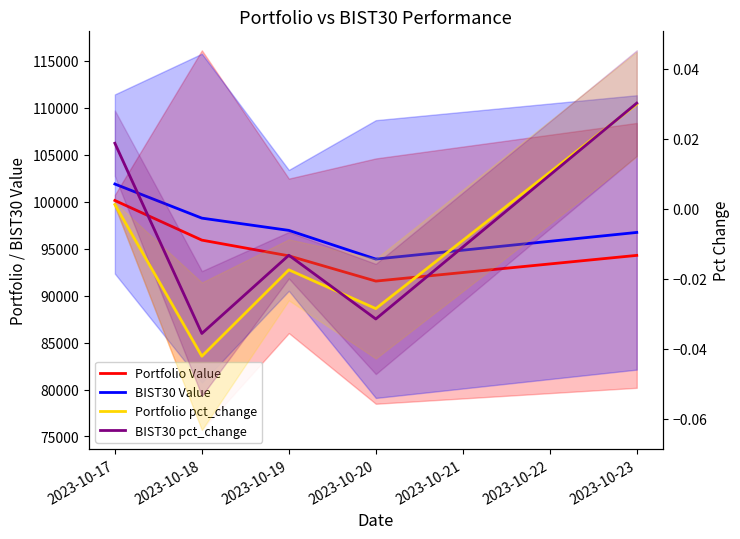

Which series changed the most between 2023-10-18 and 2023-10-20?

Portfolio Value